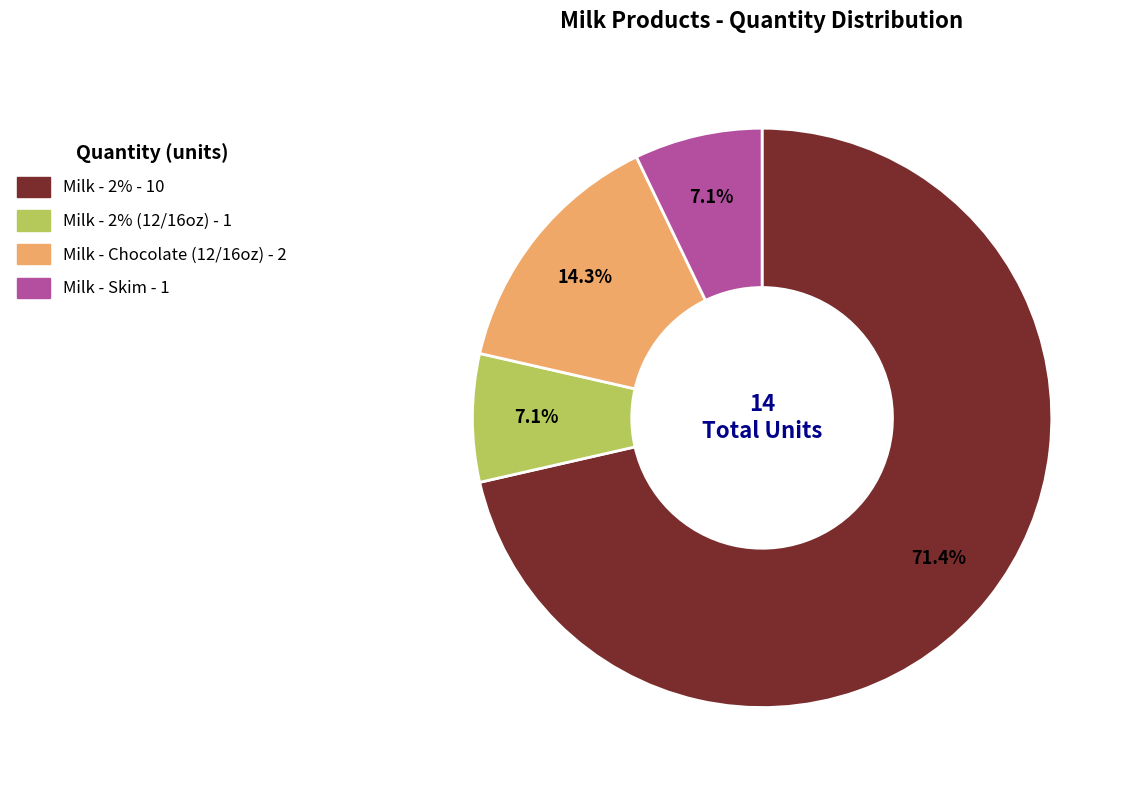

Is there a majority slice in this chart?

Yes